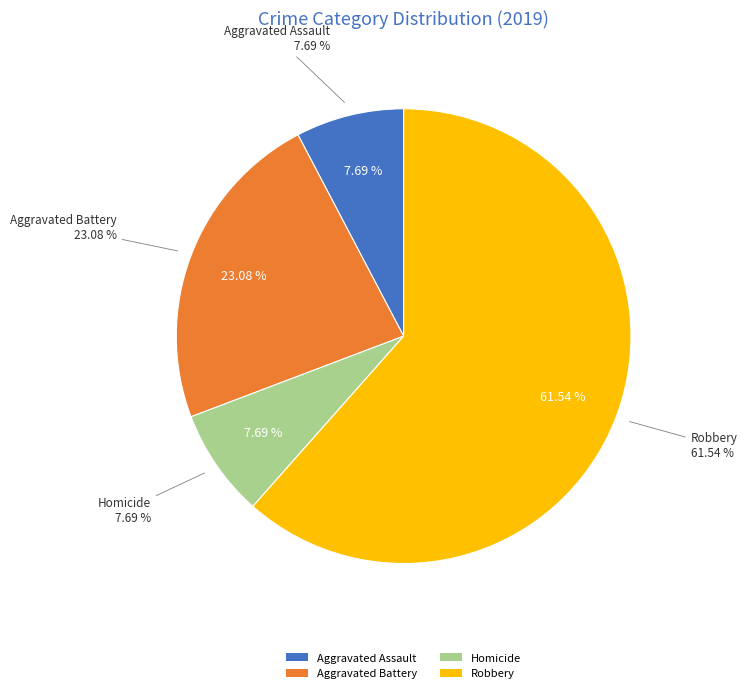

The Criminal Sexual Assault slice represents 1% of the pie. True or false?

False